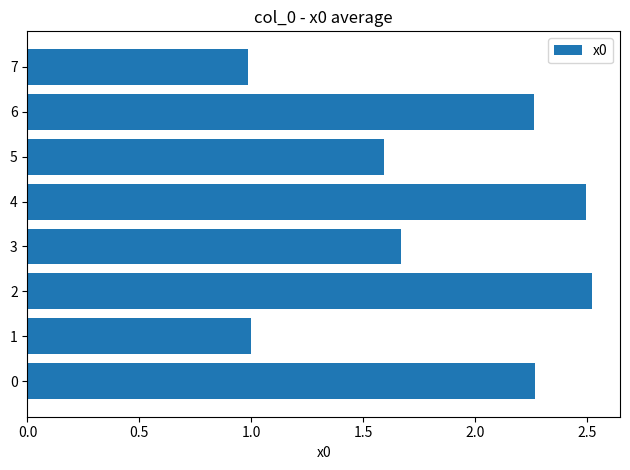

What is the change in value from 2 to 3?

-0.9